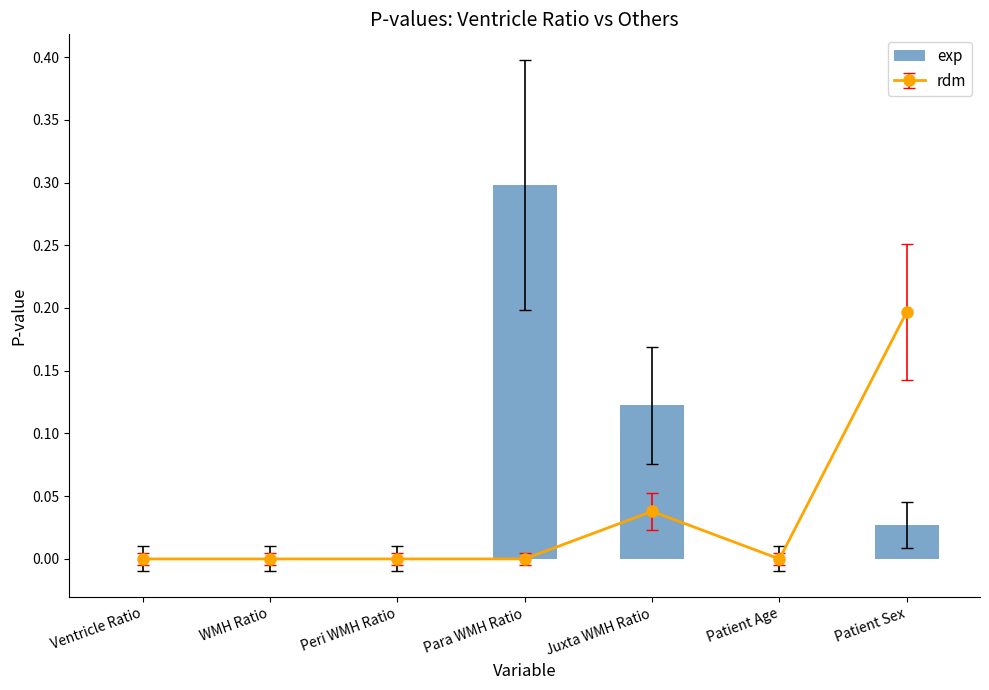

Rank the categories by value from highest to lowest.

Para WMH Ratio, Juxta WMH Ratio, Patient Sex, Peri WMH Ratio, Patient Age, WMH Ratio, Ventricle Ratio